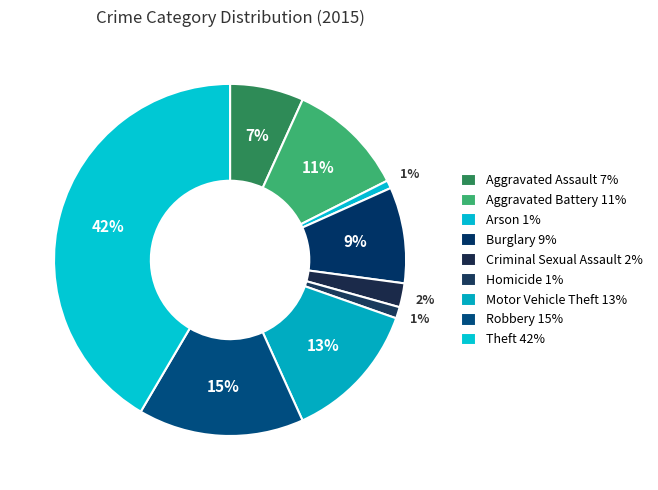

To the nearest percent, what portion does Burglary represent?

9%